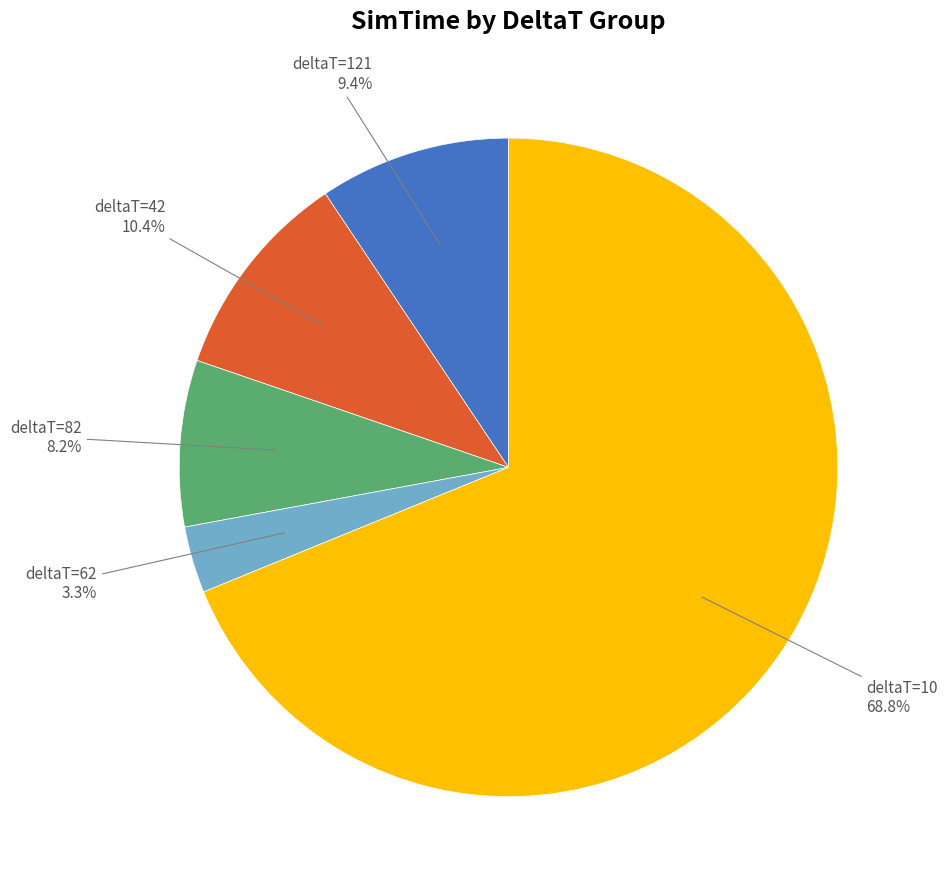

Is there any slice that represents more than half of the pie?

Yes